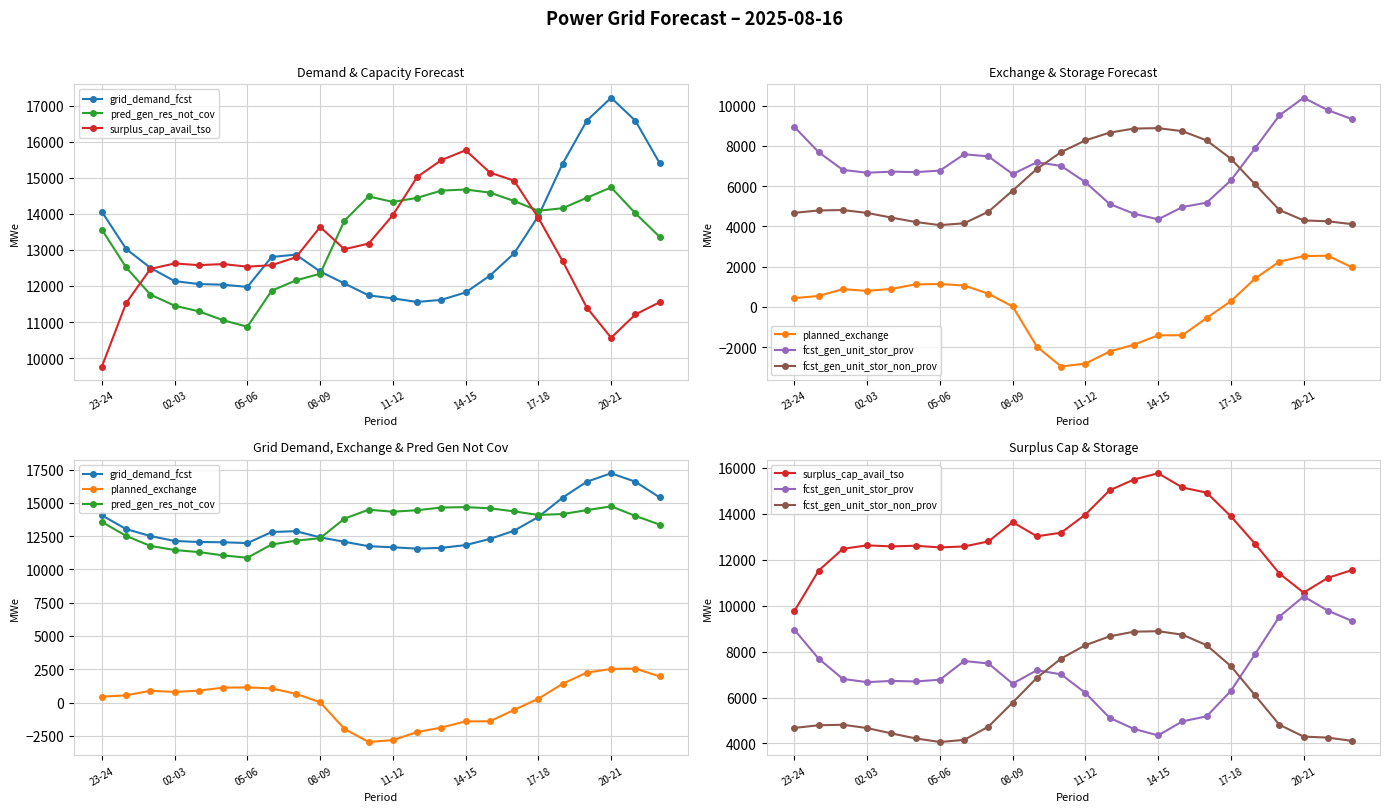

What is the sum of all fcst_gen_unit_stor_prov values?

169836